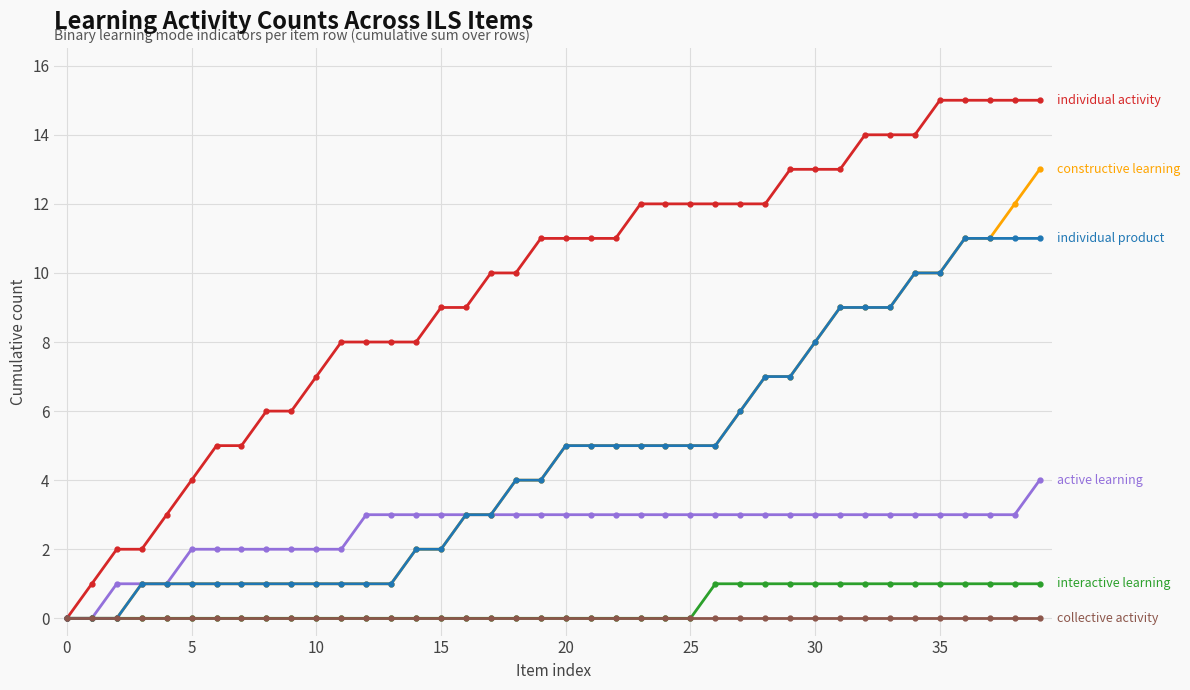

How many lines are shown in the chart?

6